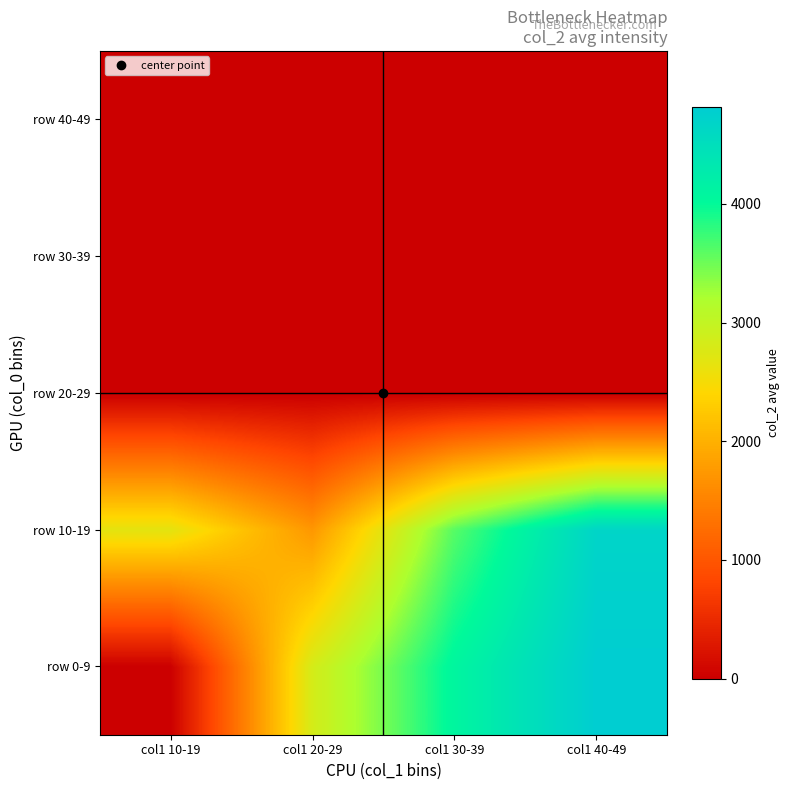

Between col1 20-29 and col1 30-39, which is larger?

col1 30-39